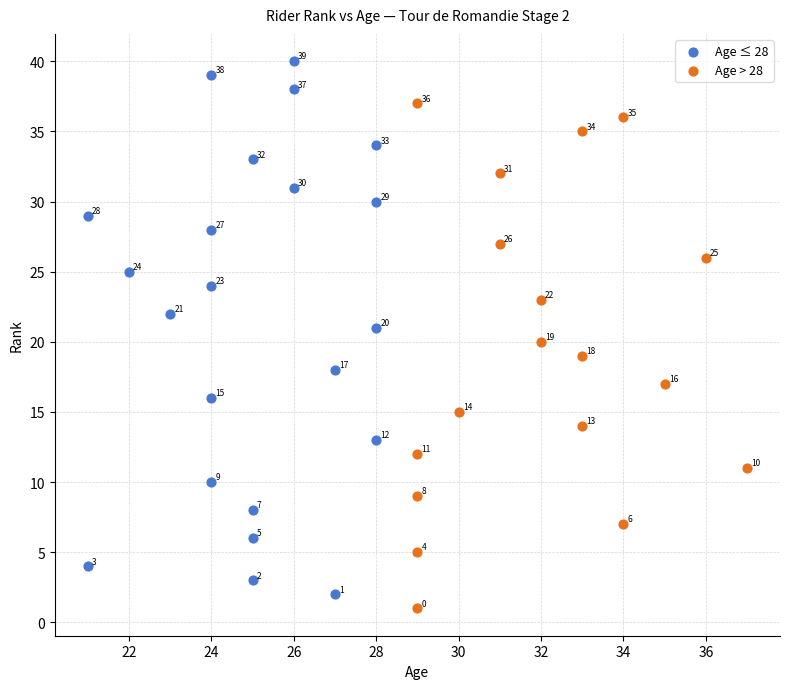

Which series has the largest Y range (max minus min)?

Age ≤ 28